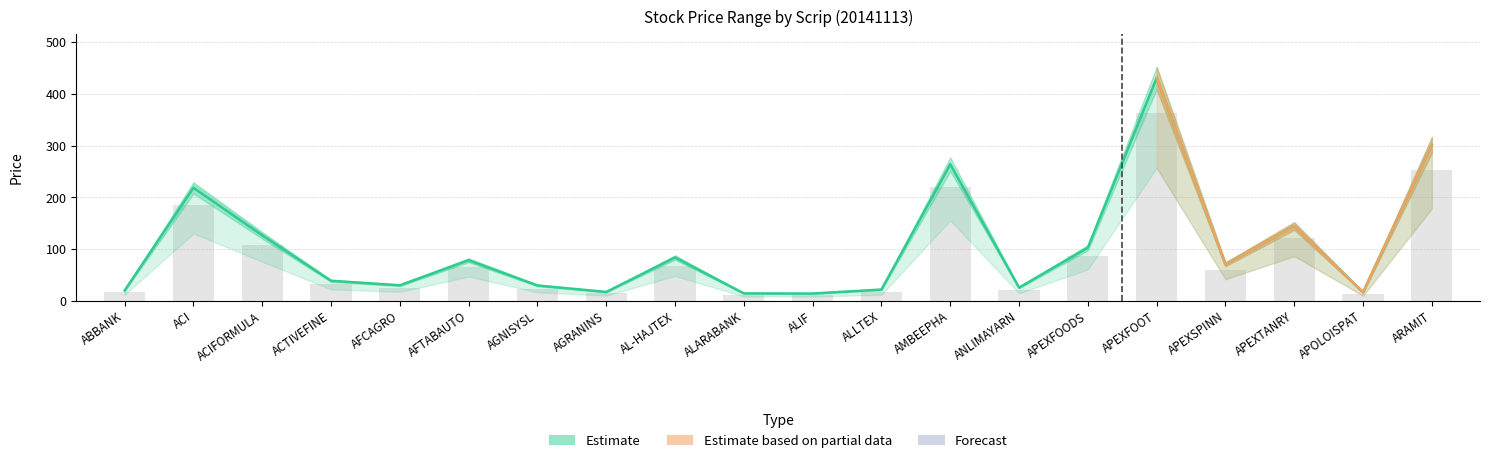

True or false: Close has a value of 25.7 at ANLIMAYARN.

True